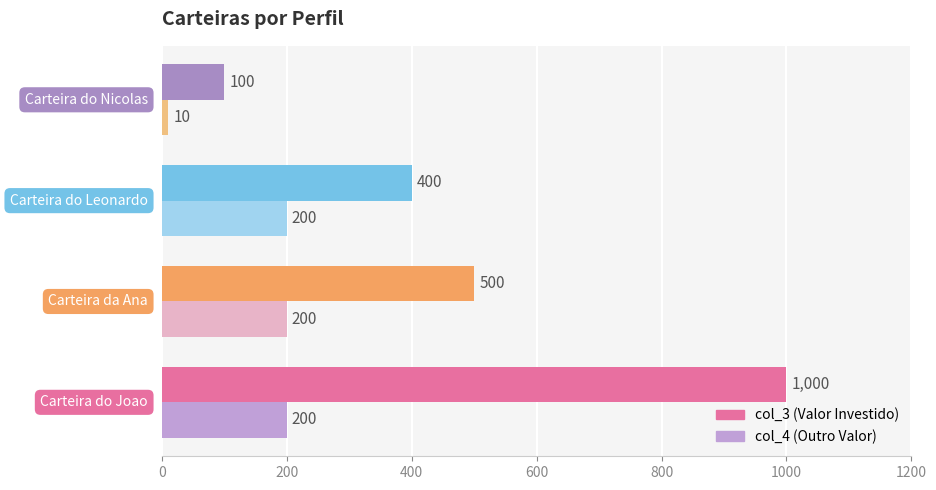

What is the maximum value shown in the chart?

1000